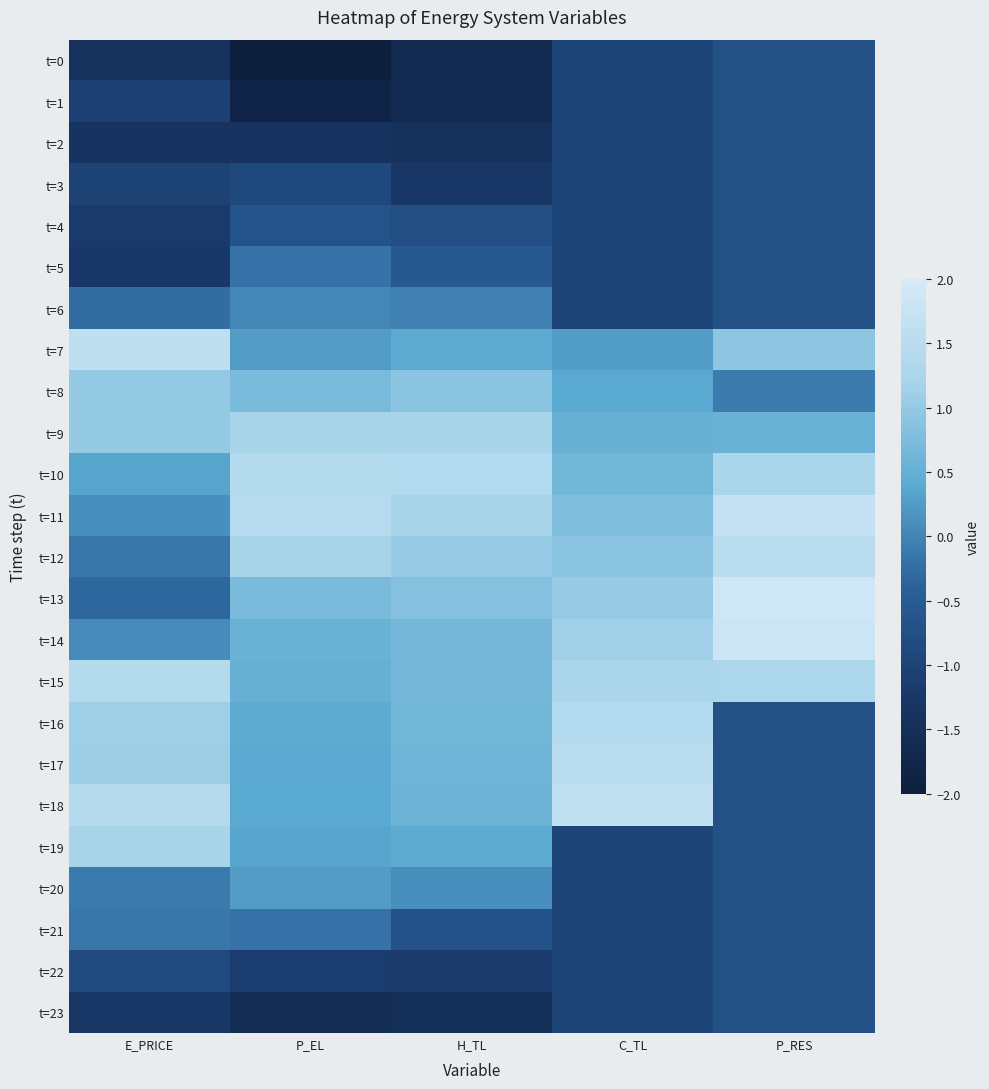

At which category does the chart reach its minimum across all series?

P_EL